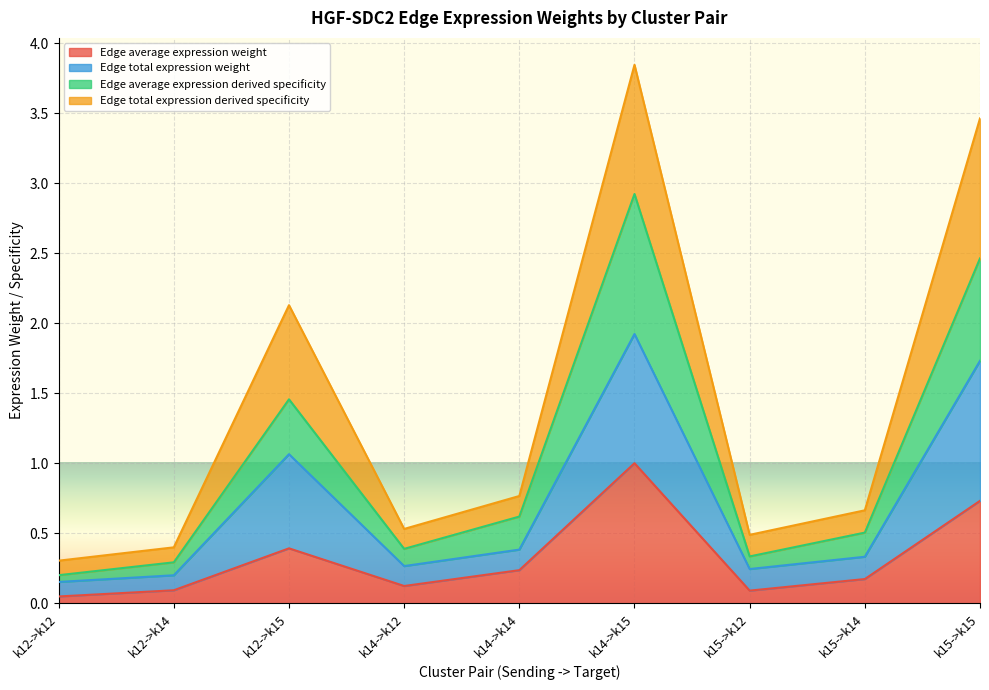

Is it true that Edge total expression derived specificity equals 0.4 at k12->k14?

True